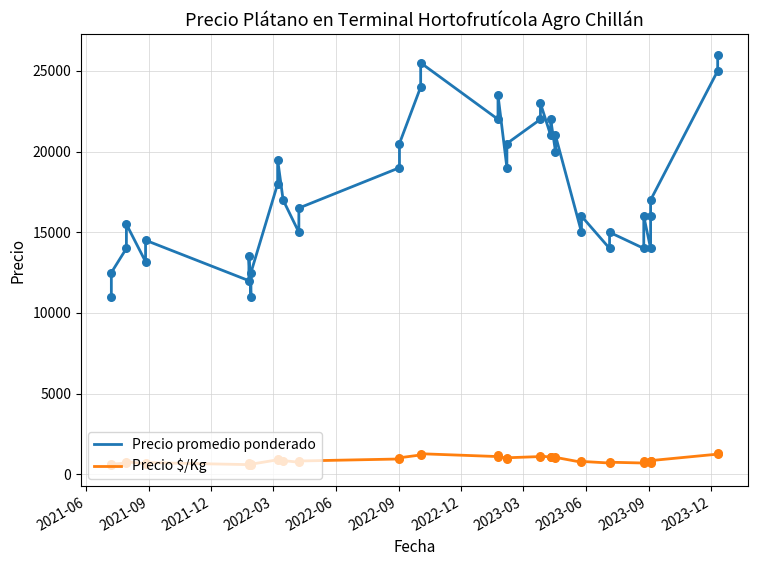

At how many categories does at least one series exceed 19582?

14